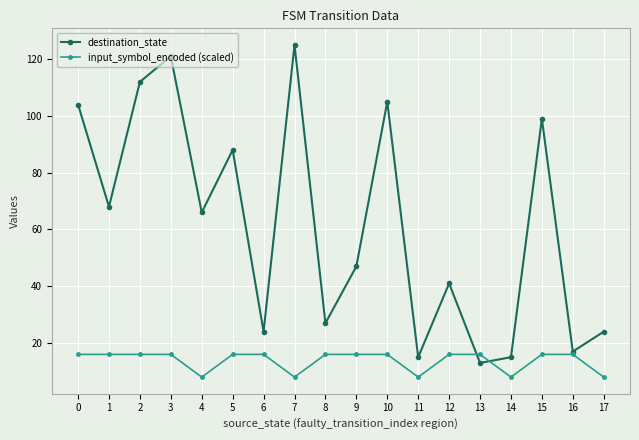

Which series ends up on top after the final intersection of destination_state and input_symbol_encoded (scaled)?

destination_state